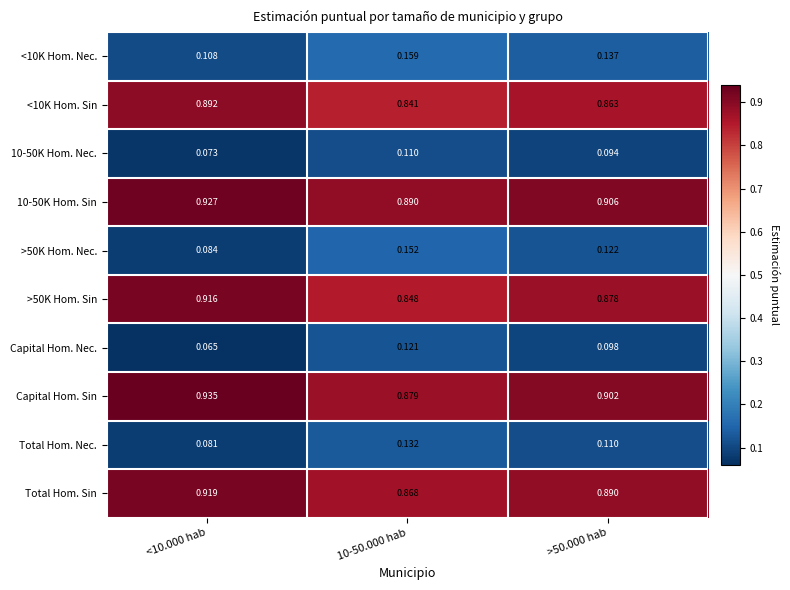

Is the value of >50K Hom. Nec. at >50.000 hab greater than the value of <10K Hom. Nec. at <10.000 hab?

Yes